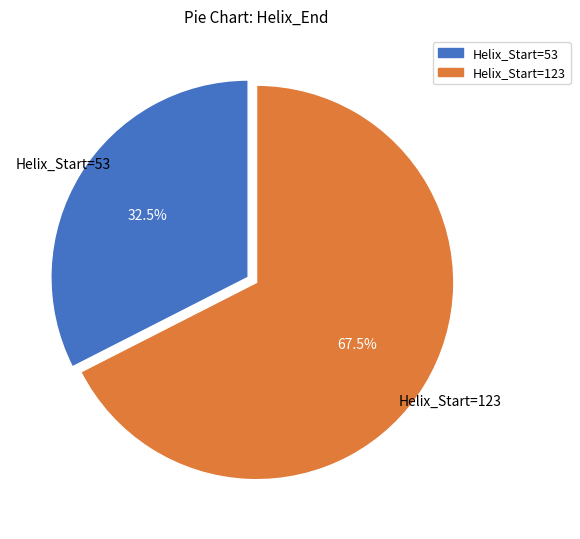

How much of the chart is everything except Helix_Start=123?

32.5%